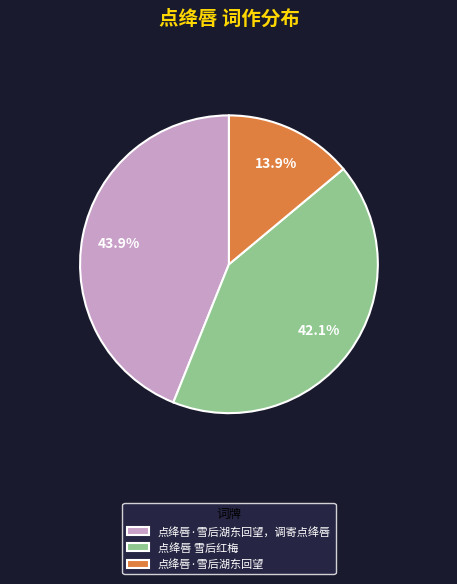

Which slice is the largest?

点绛唇·雪后湖东回望，调寄点绛唇